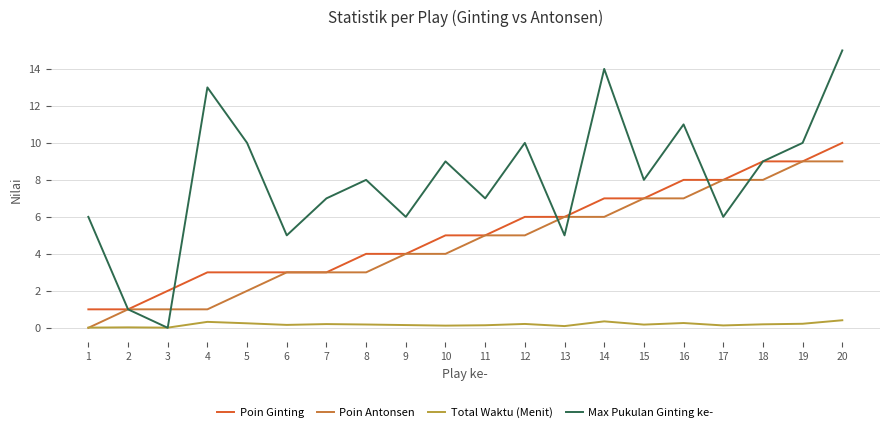

At which category is the sum across all series the highest?

20